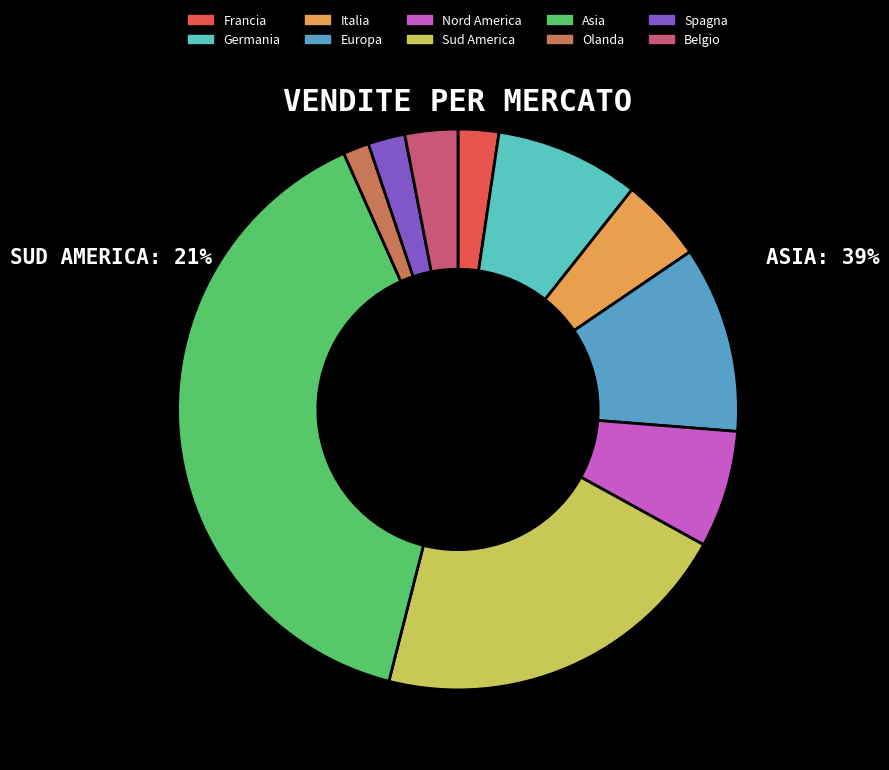

Which has a higher value, Sud America or Belgio?

Sud America